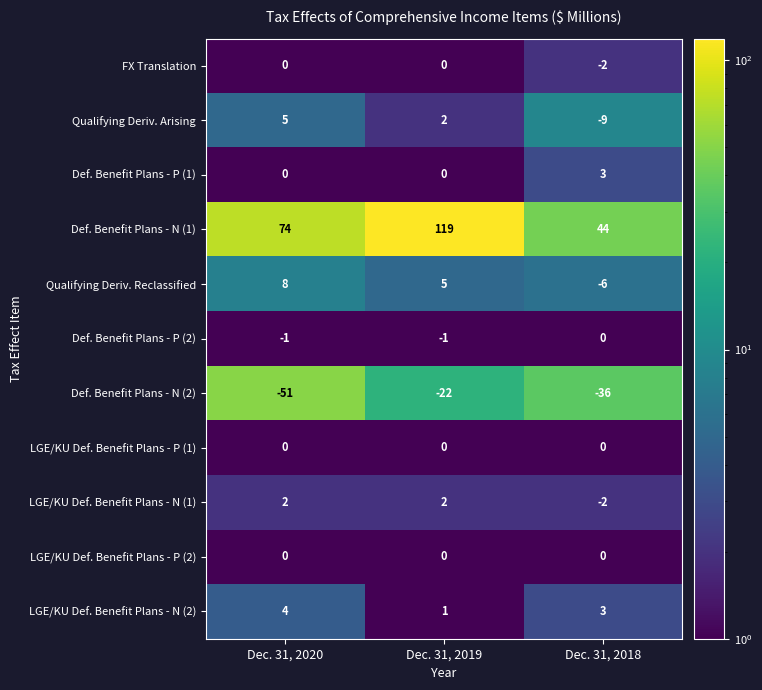

Which series changed the most between Dec. 31, 2020 and Dec. 31, 2018?

Def. Benefit Plans - N (1)